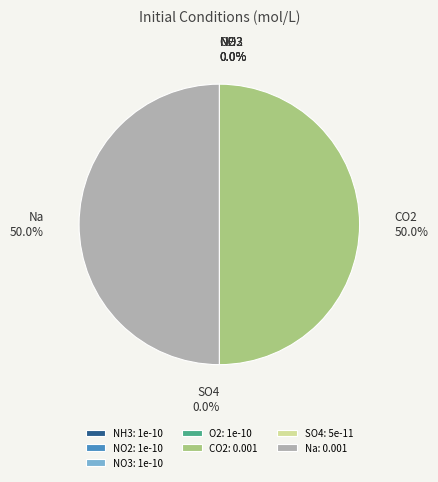

What percentage is the Na slice, to the nearest percent?

50%